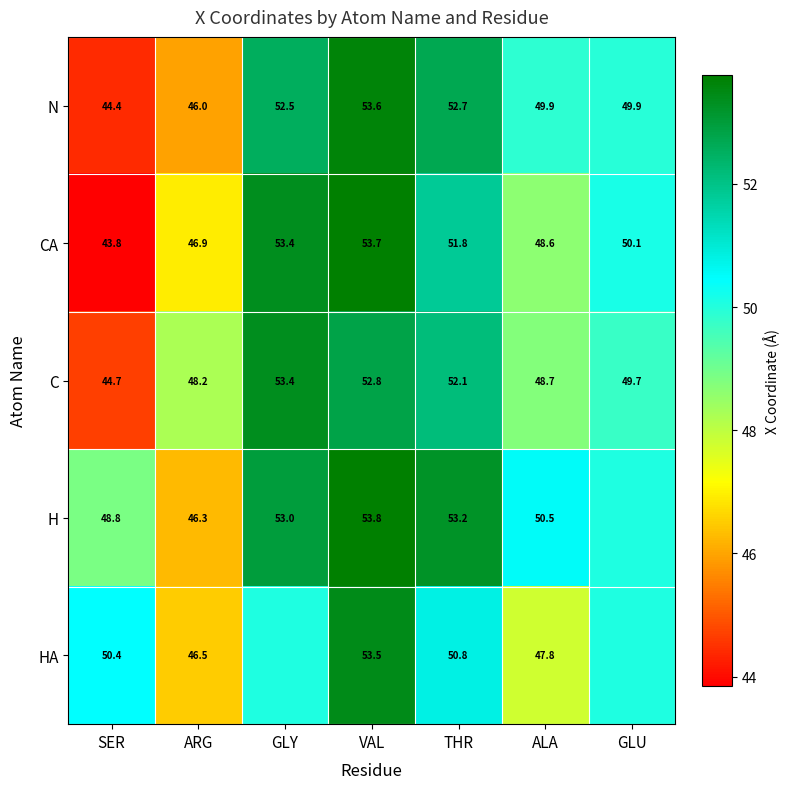

Is the value of H at ARG greater than the value of C at GLY?

No